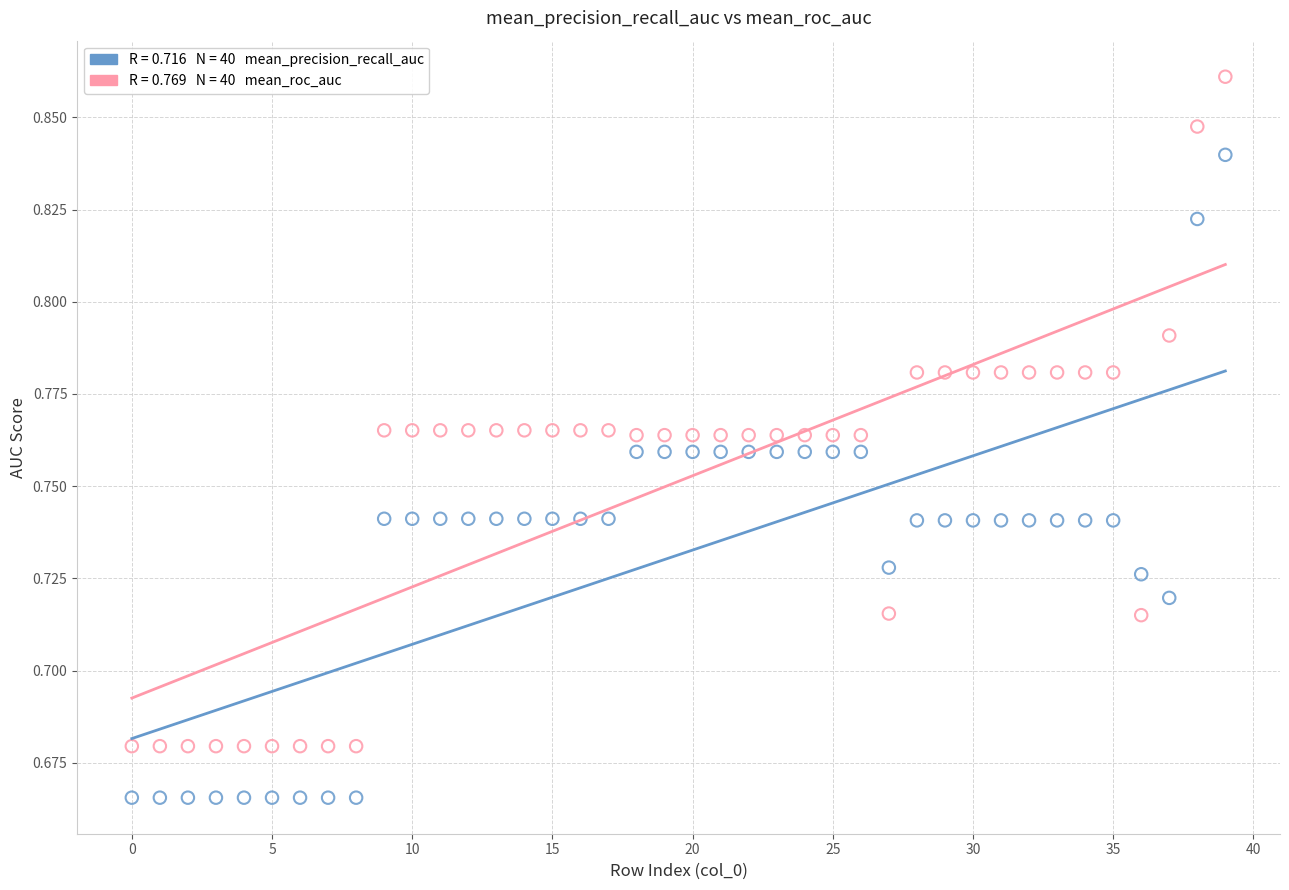

Count the number of points in this scatter plot.

80